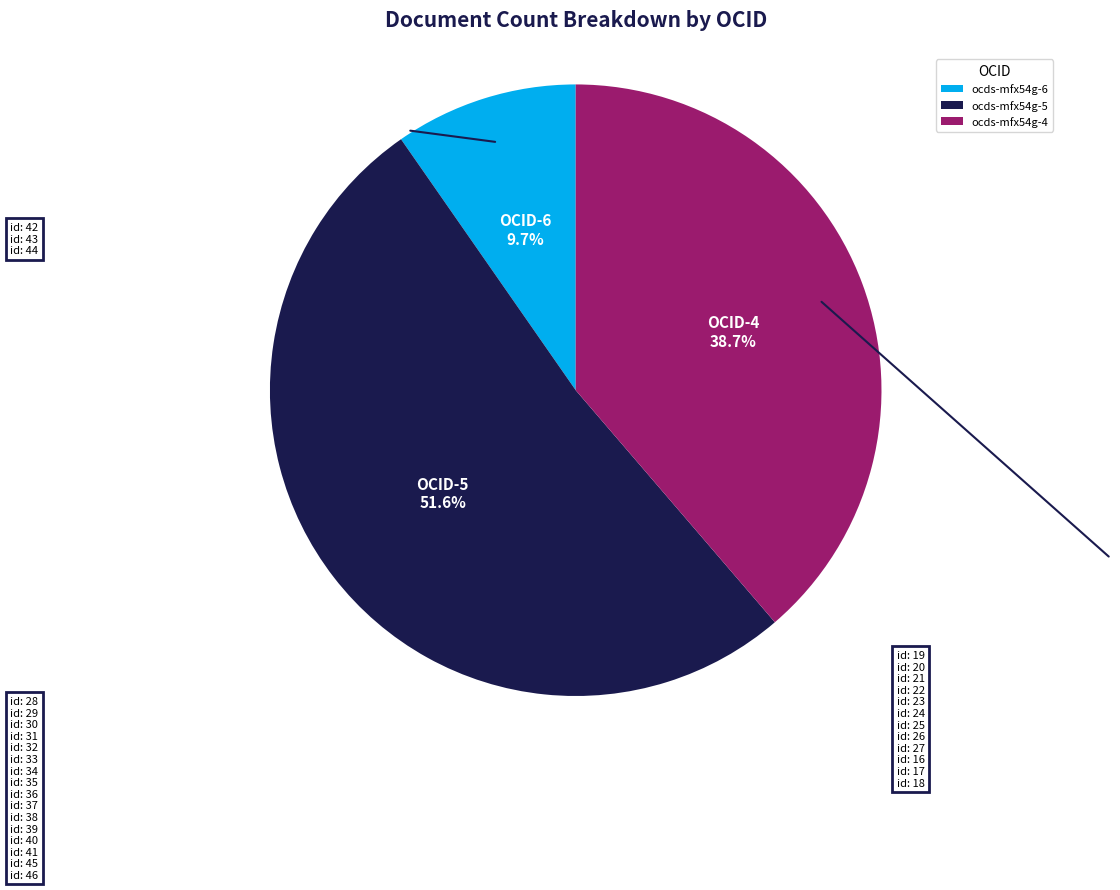

Between ocds-mfx54g-4 and ocds-mfx54g-6, which is larger?

ocds-mfx54g-4